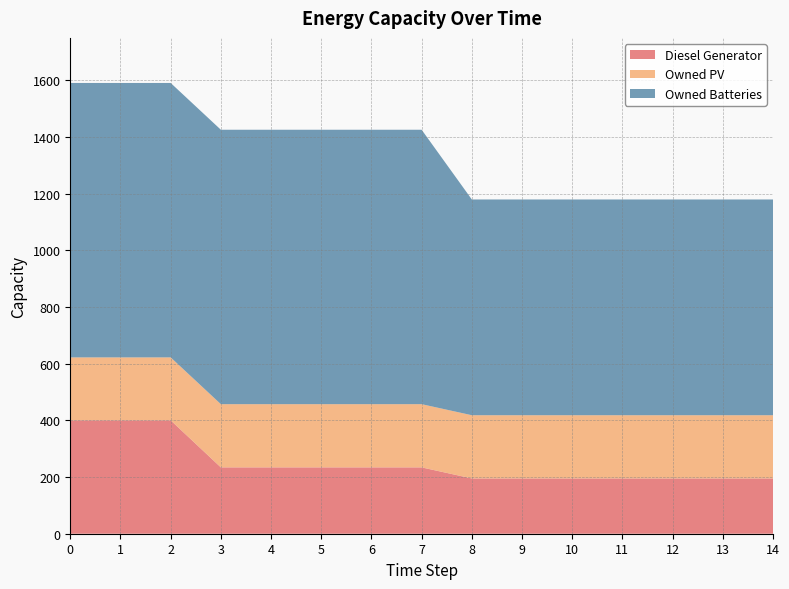

Reading left to right, what are all the values shown in this chart?

Diesel Generator: 400	400	400	234	234	234	234	234	195	195	195	195	195	195	195
Owned PV: 222	222	222	223	223	223	223	223	223	223	223	223	223	223	223
Owned Batteries: 968	968	968	968	968	968	968	968	761	761	761	761	761	761	761